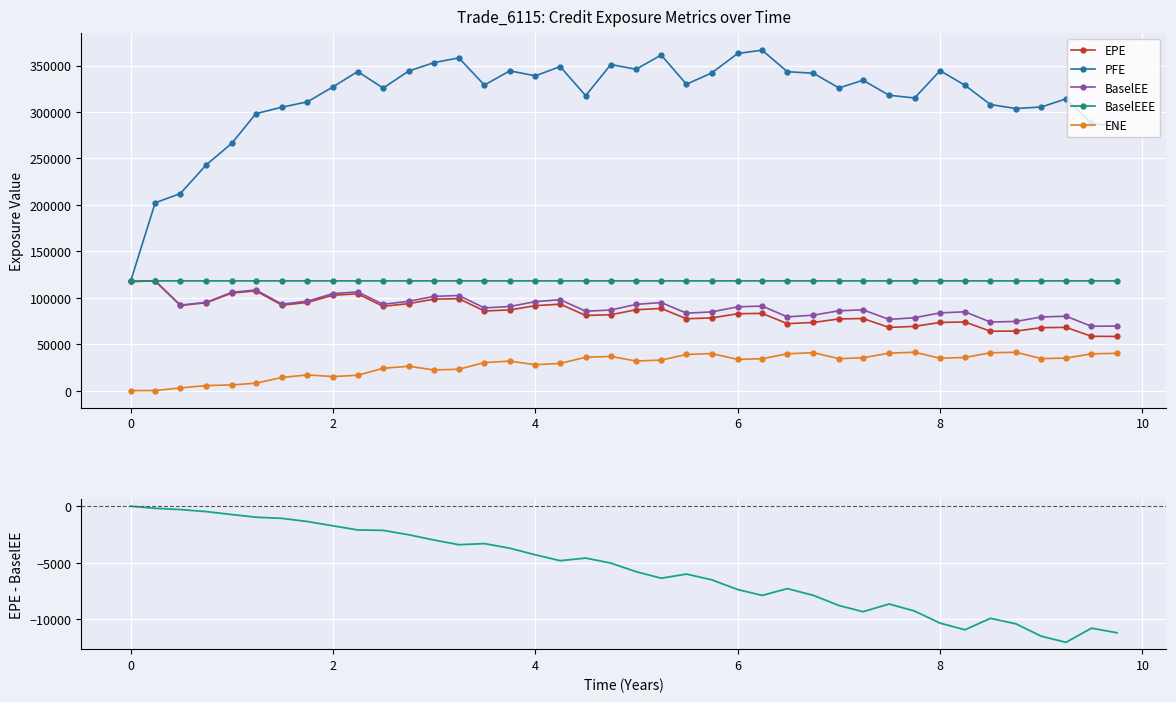

True or false: PFE and ENE intersect in this chart.

False